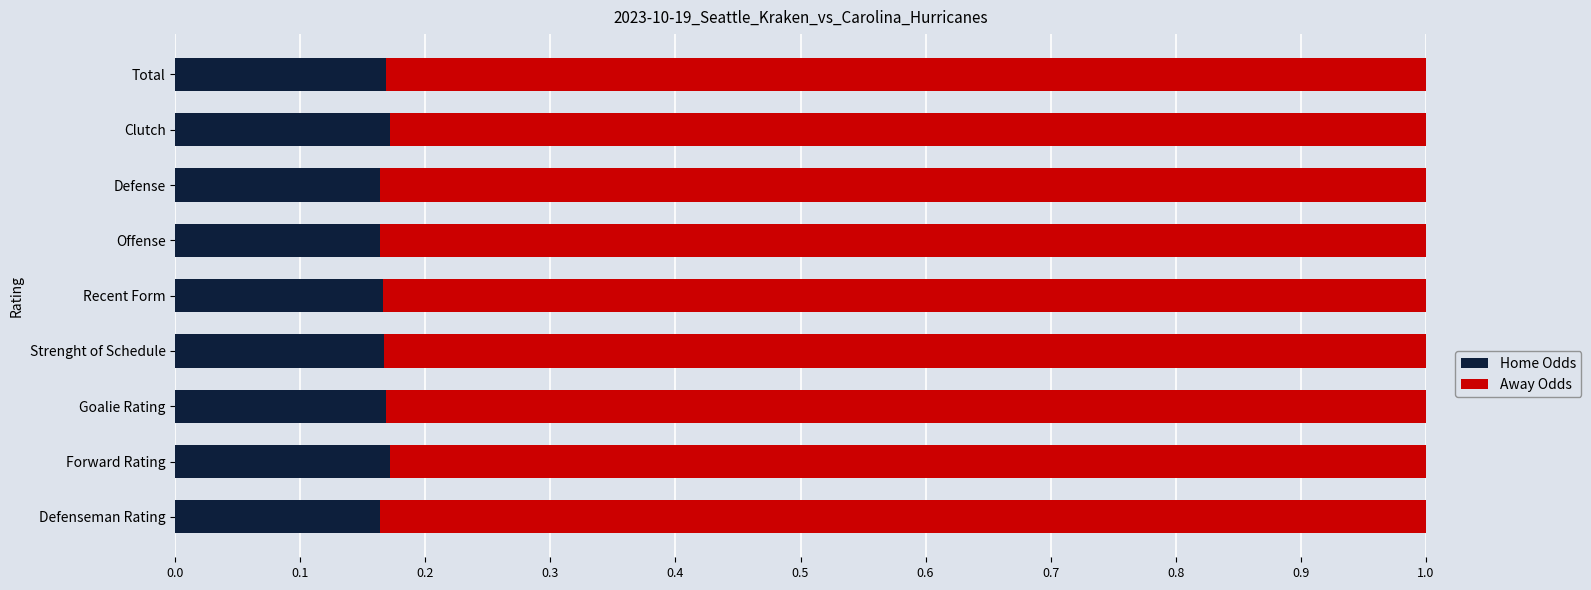

How many Home Odds values are between 0 and 1?

9